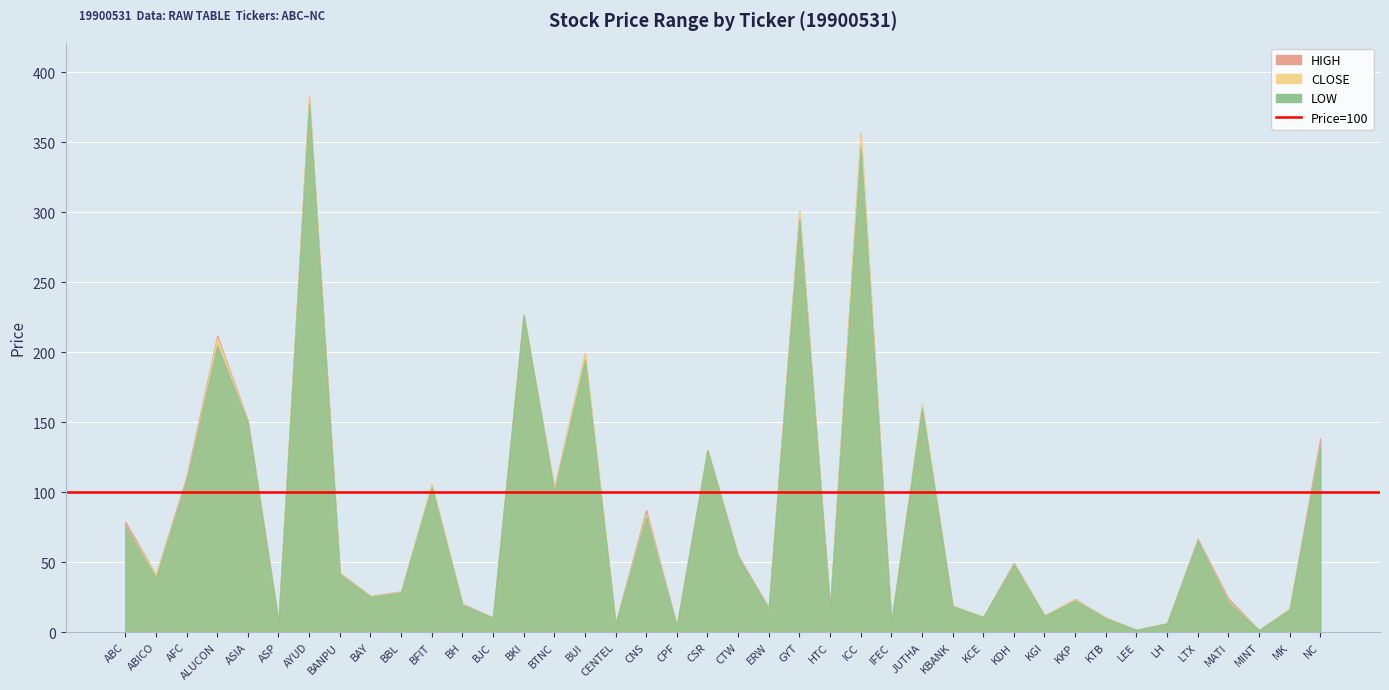

How many interior local peaks does the LOW series have?

13